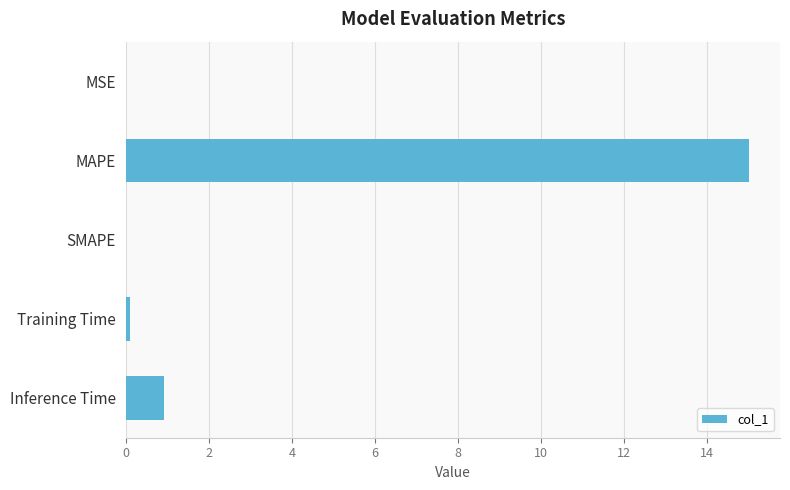

How many series are shown in this chart?

1